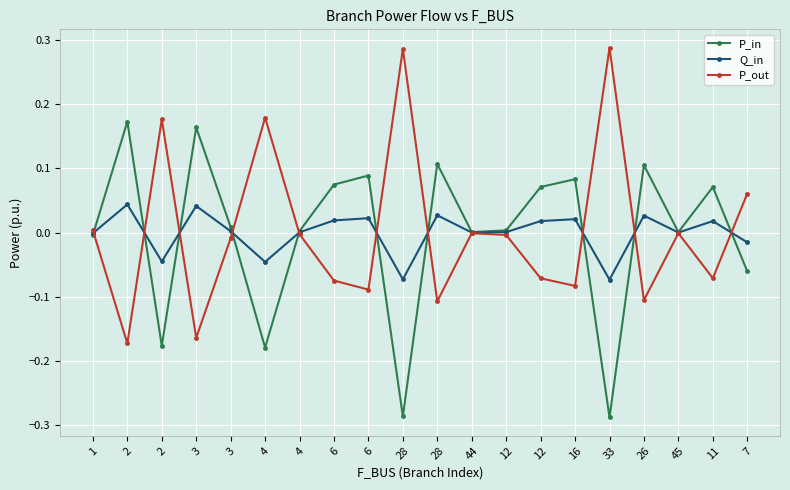

Where is P_out nearest to the value 0?

45